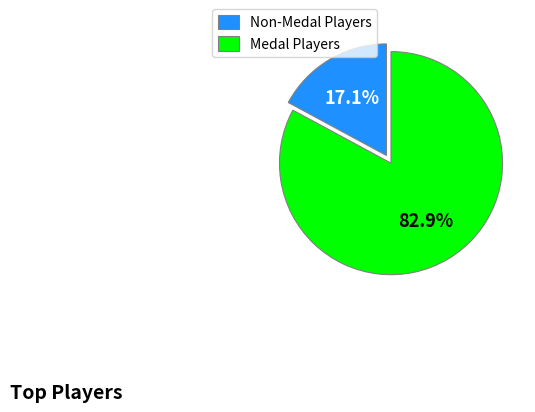

How much of the chart is everything except Non-Medal Players?

82.9%